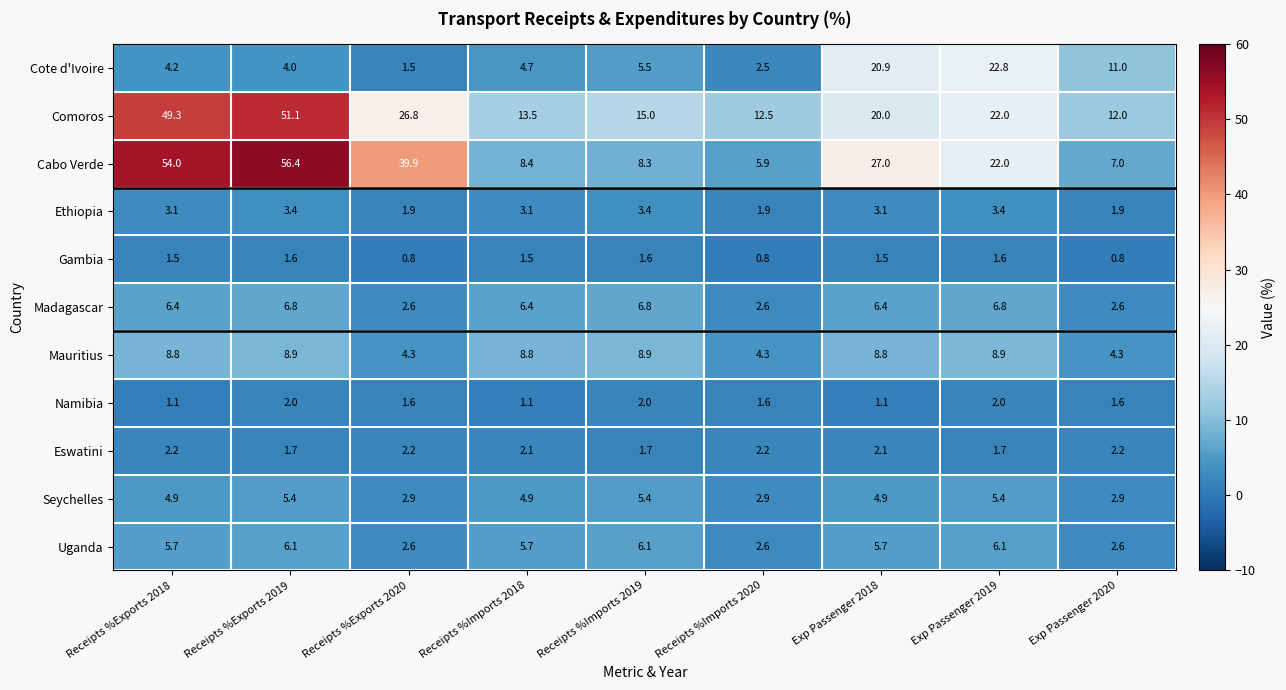

What is the difference between the Namibia values at Receipts %Exports 2019 and Receipts %Exports 2018?

0.9